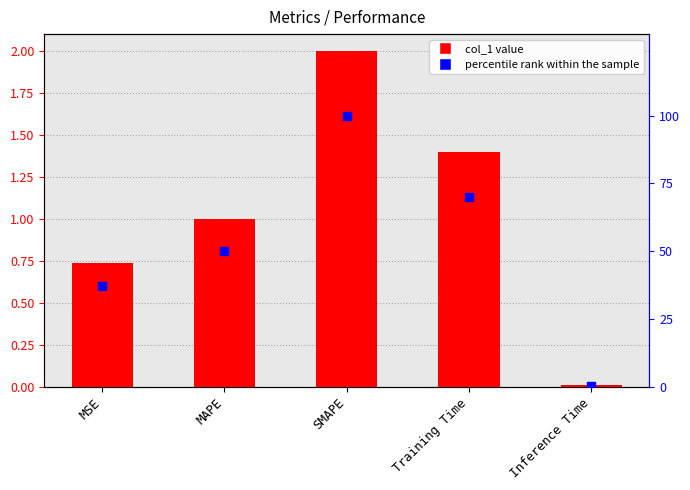

Which series has the largest total across all categories?

percentile rank within the sample